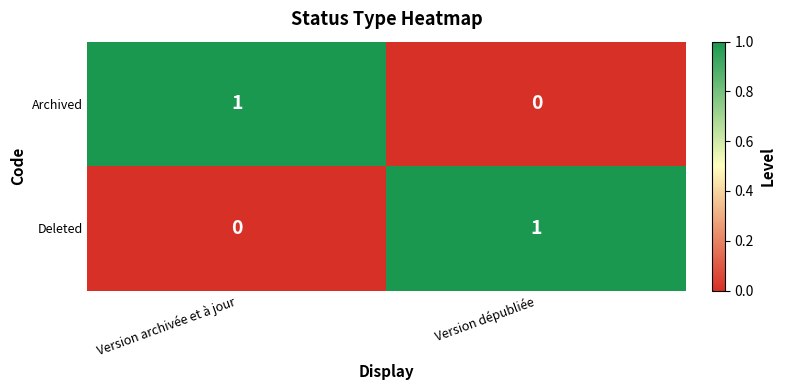

Reading left to right, what are all the values shown in this chart?

Archived: Version archivée et à jour=1	Version dépubliée=0
Deleted: Version archivée et à jour=0	Version dépubliée=1